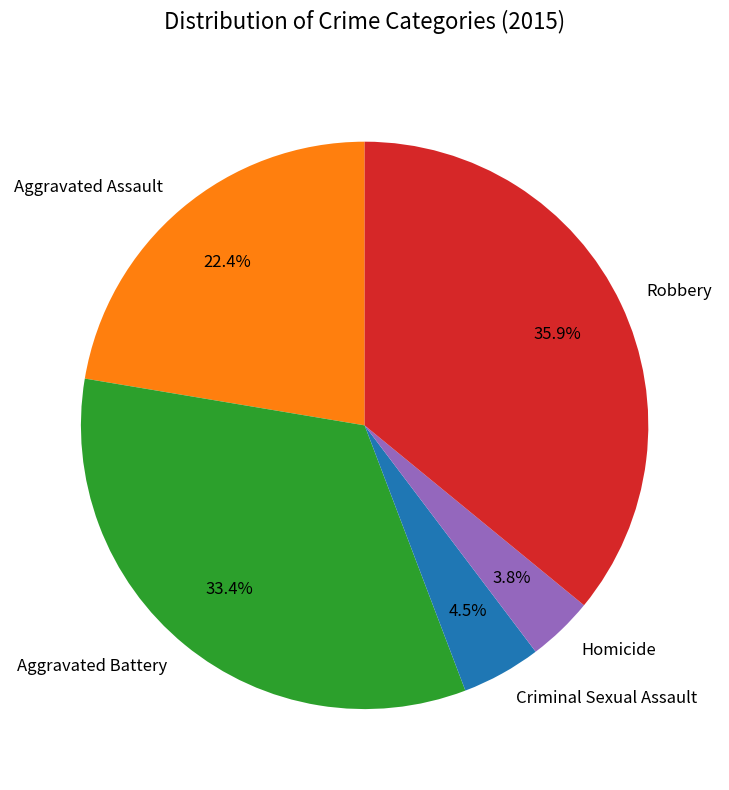

Does any single category account for the majority?

No